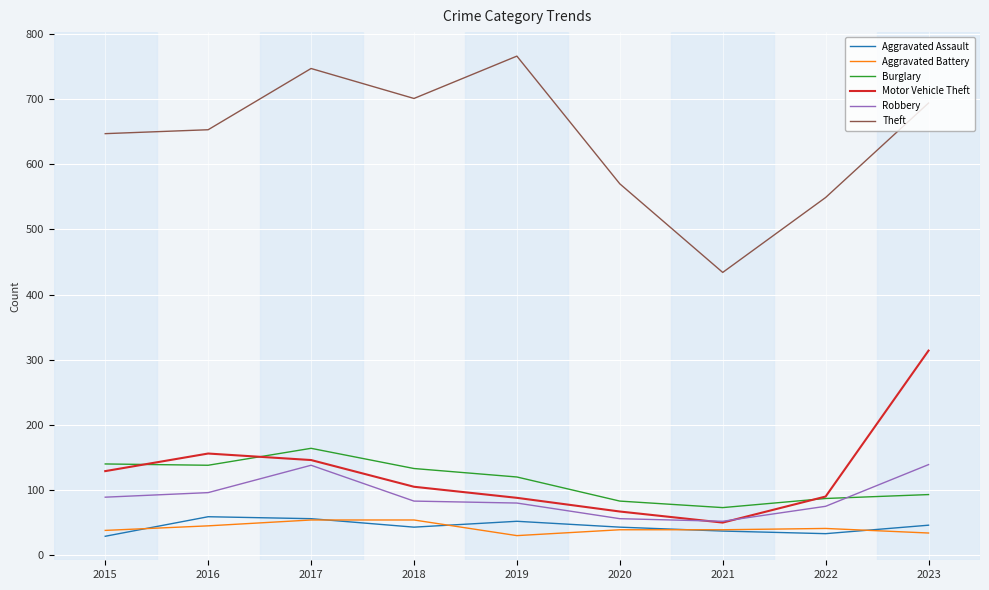

The Aggravated Assault series shows 37 at 2021. True or false?

True